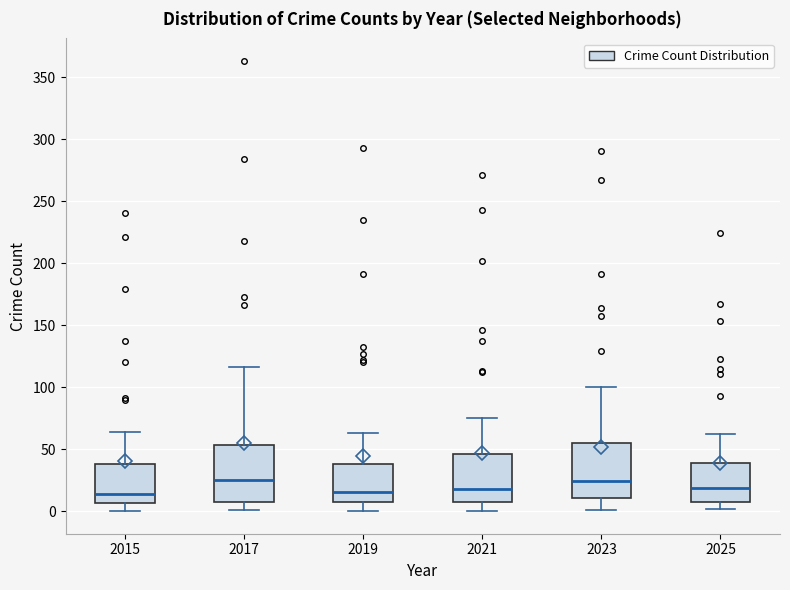

Where is the upper edge of the box at x = 2021 on the y-axis? The values are not printed on the chart, so give them approximately, as read against the axis.

45